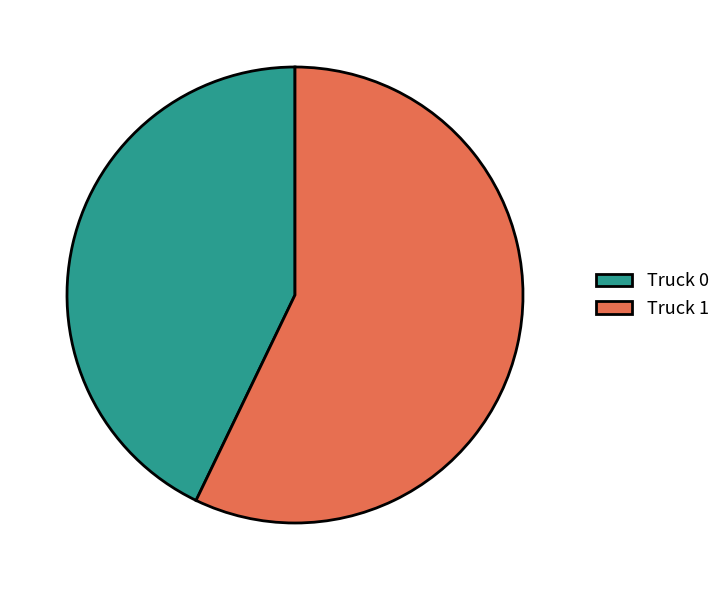

Which slice is the largest?

Truck 1